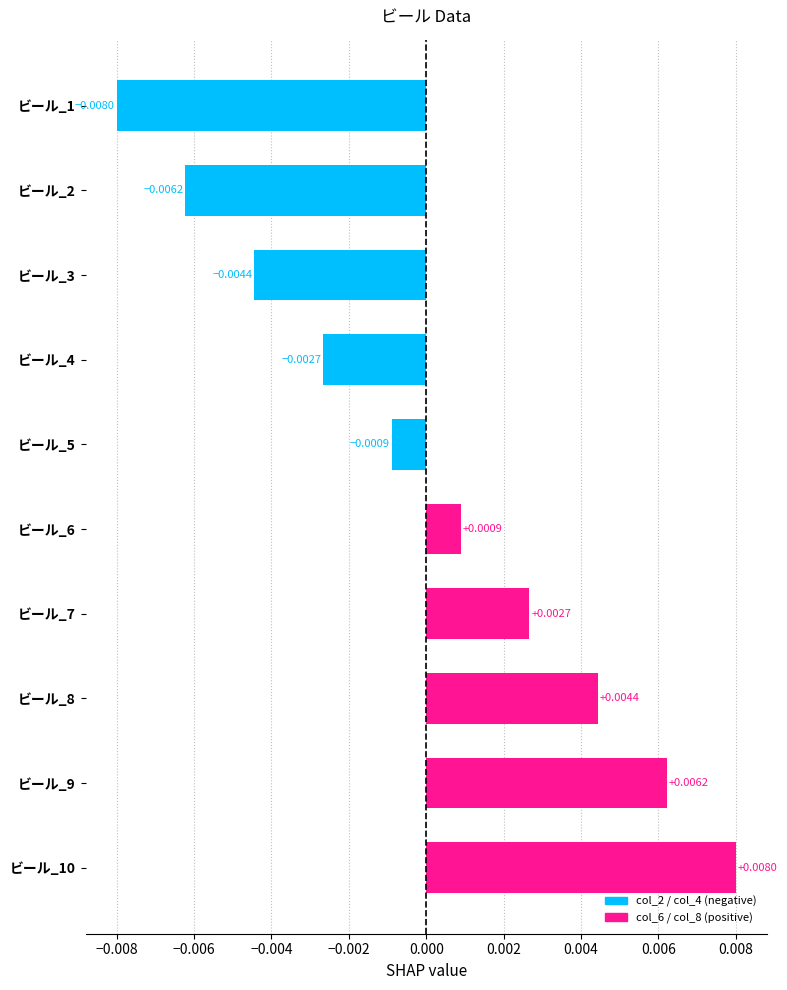

Which has a higher value, ビール_8 or ビール_4?

ビール_8